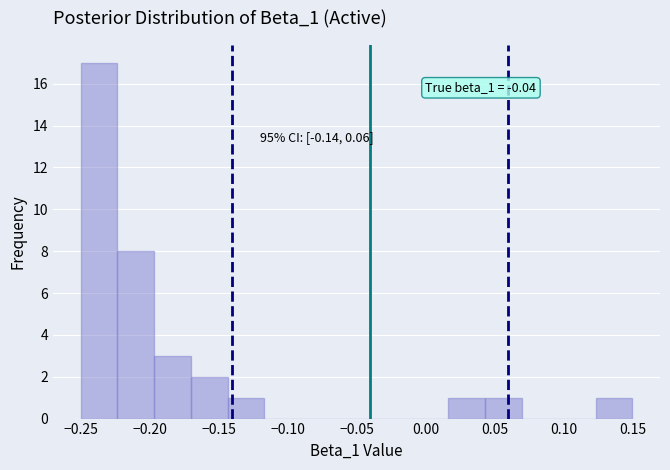

Which range on the x-axis has the tallest bar?

-0.250 to -0.225